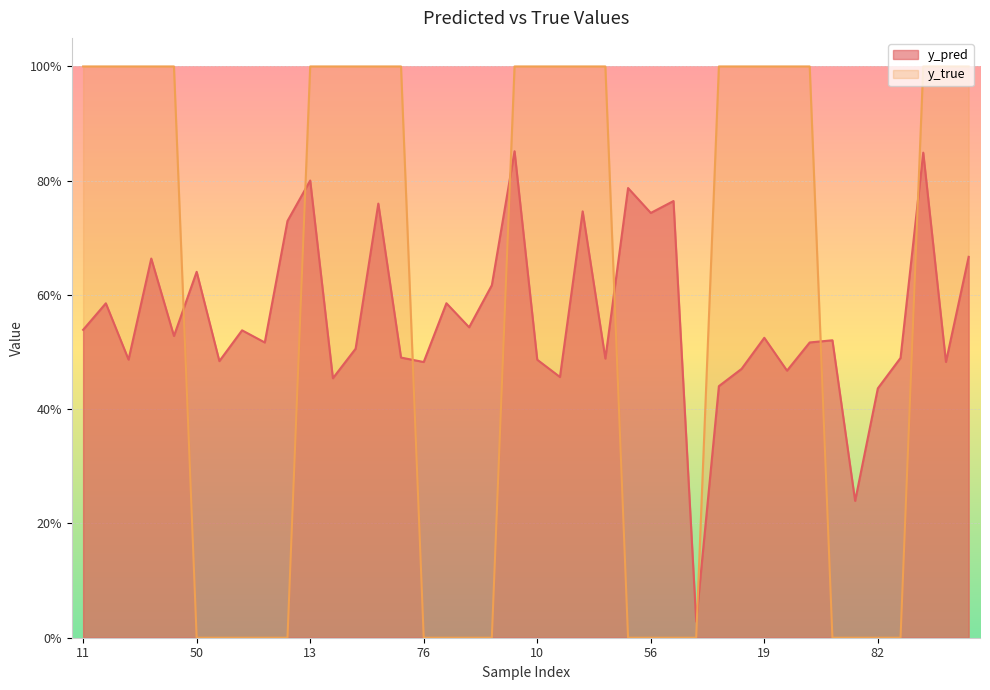

What are all the series names shown in the legend?

y_pred, y_true